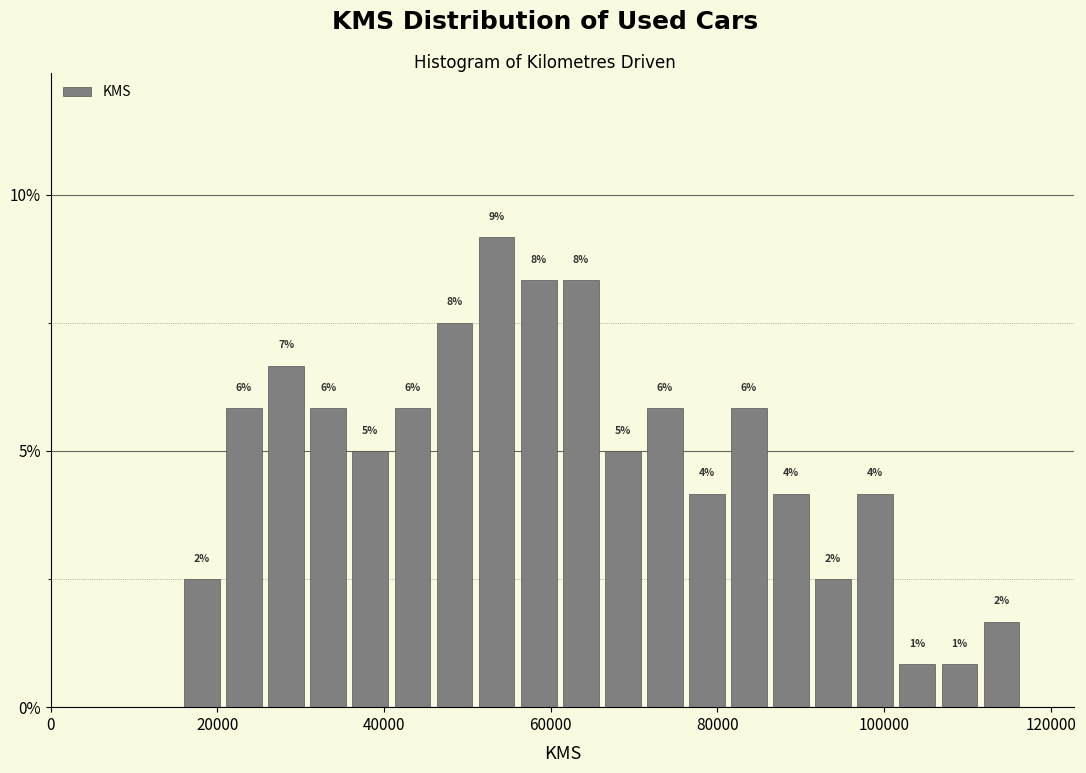

Around what value on the x-axis is the tallest bar? Give the approximate position of its centre, as read against the axis.

54000